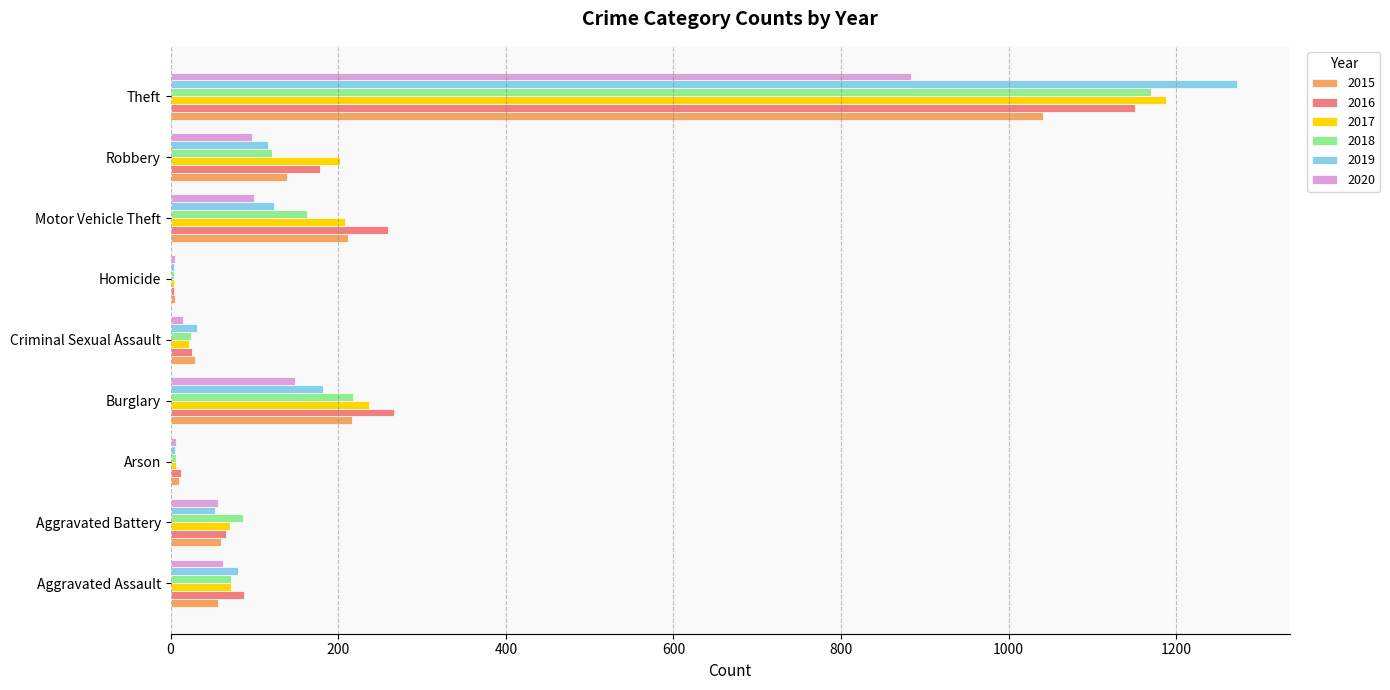

What is the greatest value displayed?

1272